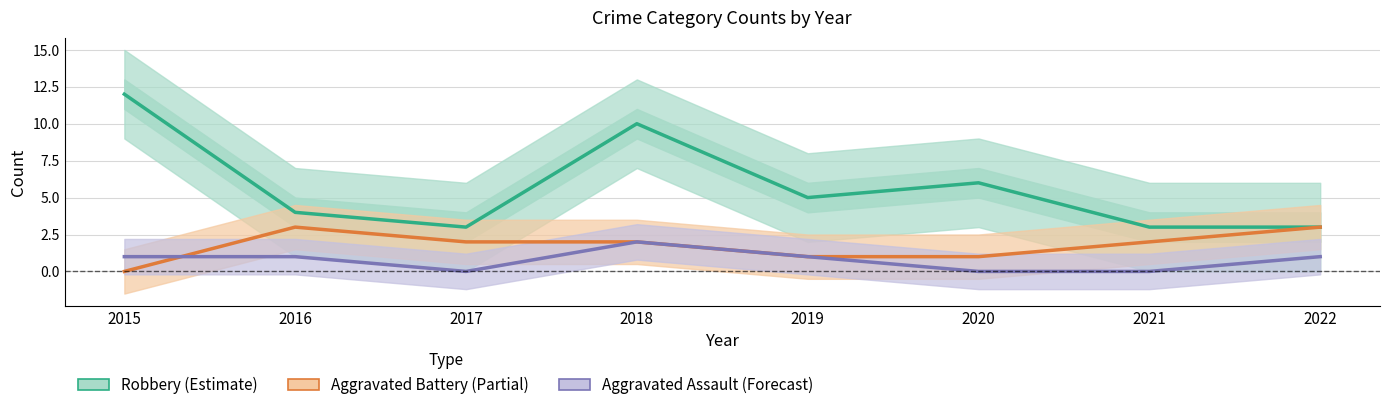

How many lines are shown in the chart?

3